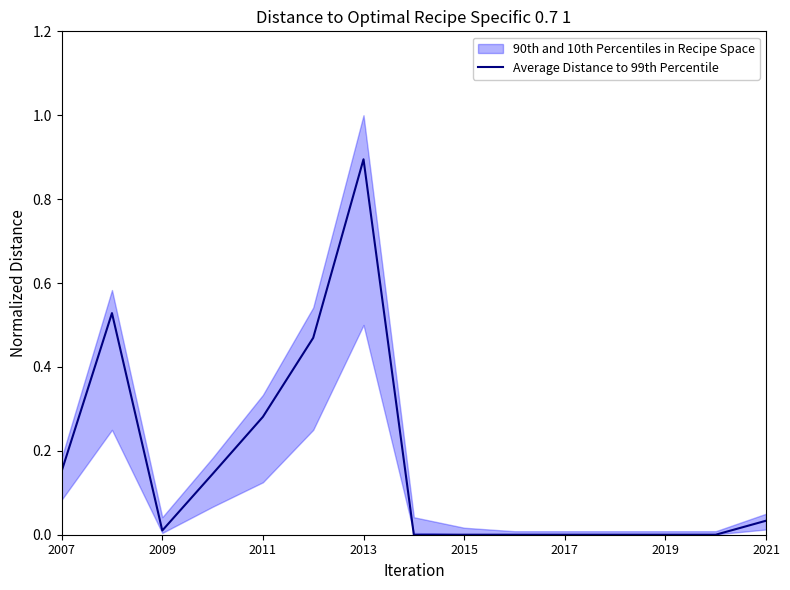

Between 9 and 2007, which is larger?

2007